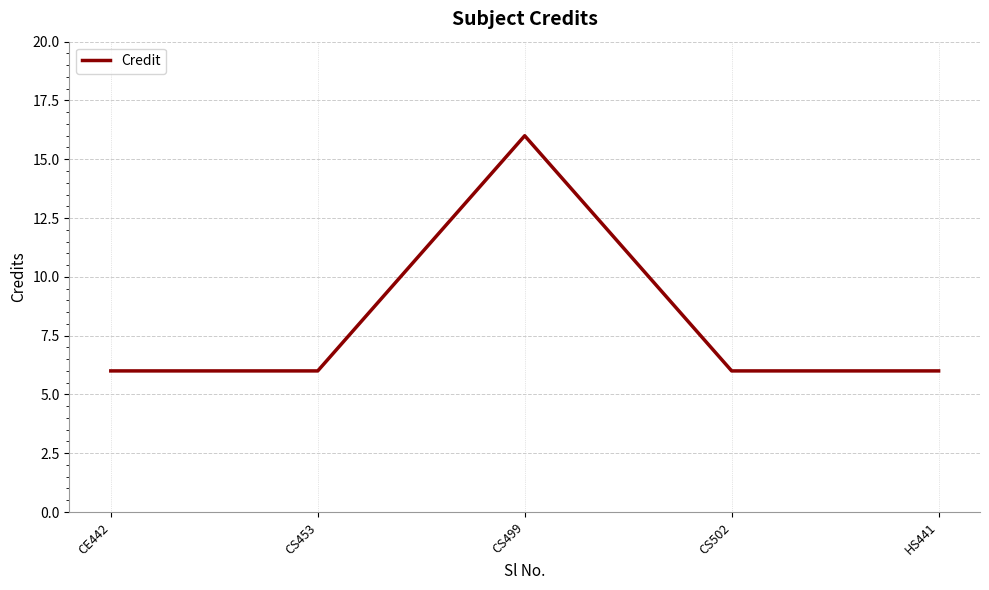

What position from the left is CS499?

3